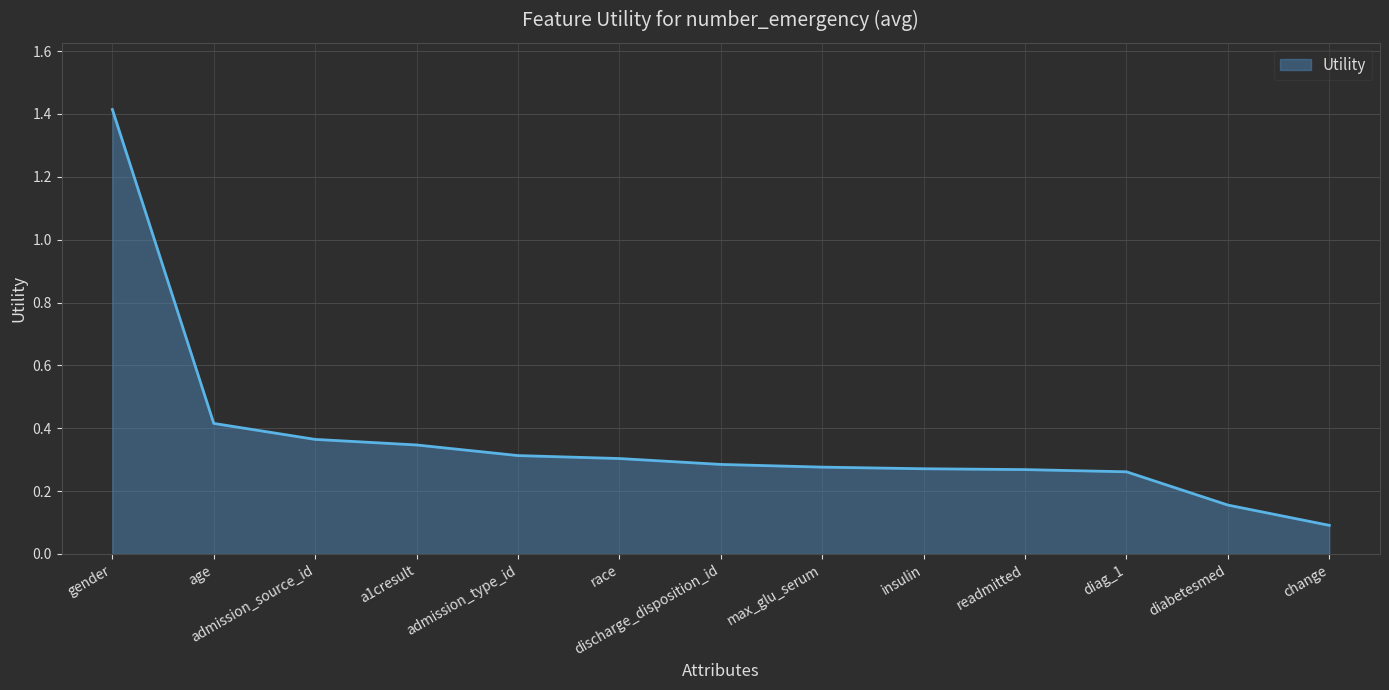

Which label corresponds to the smallest value in the chart?

change